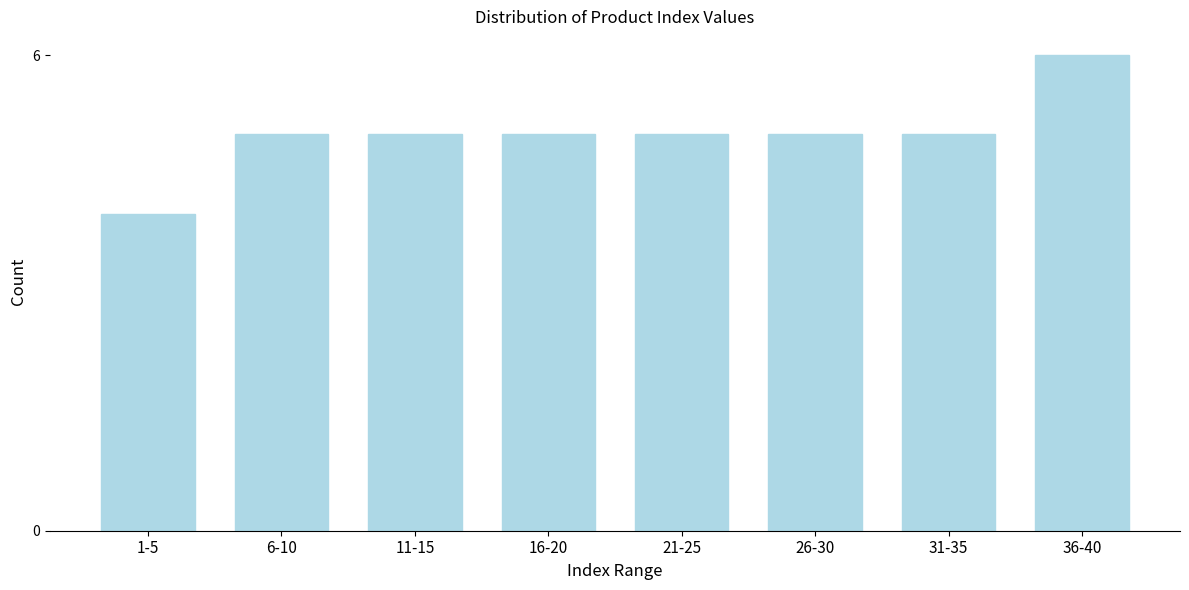

Reading right to left, extract all data points from this chart.

36-40=6	31-35=5	26-30=5	21-25=5	16-20=5	11-15=5	6-10=5	1-5=4